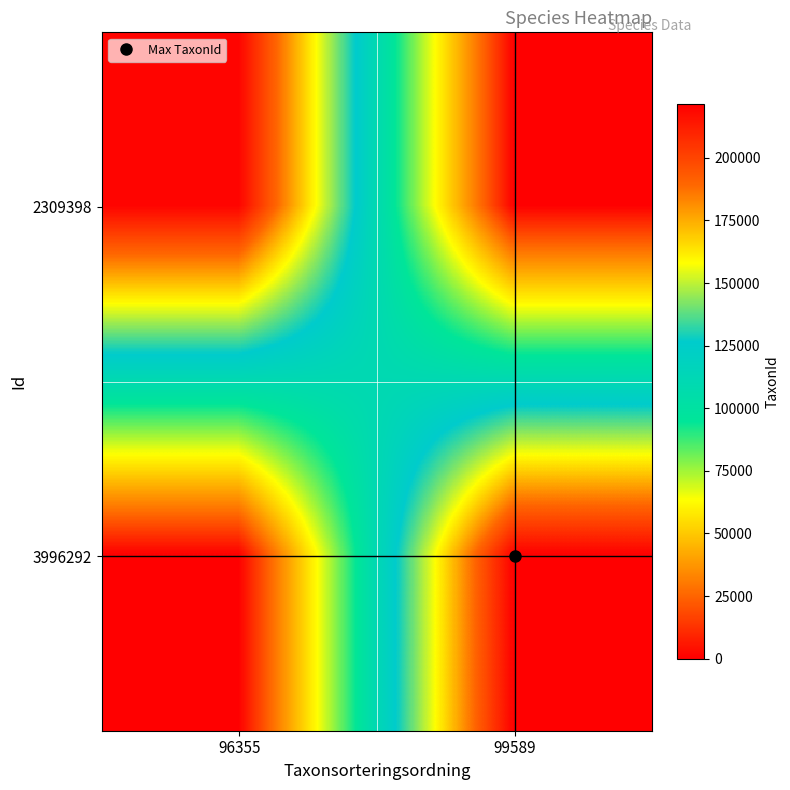

At 96355, list the series in order from smallest to largest.

3996292, 2309398